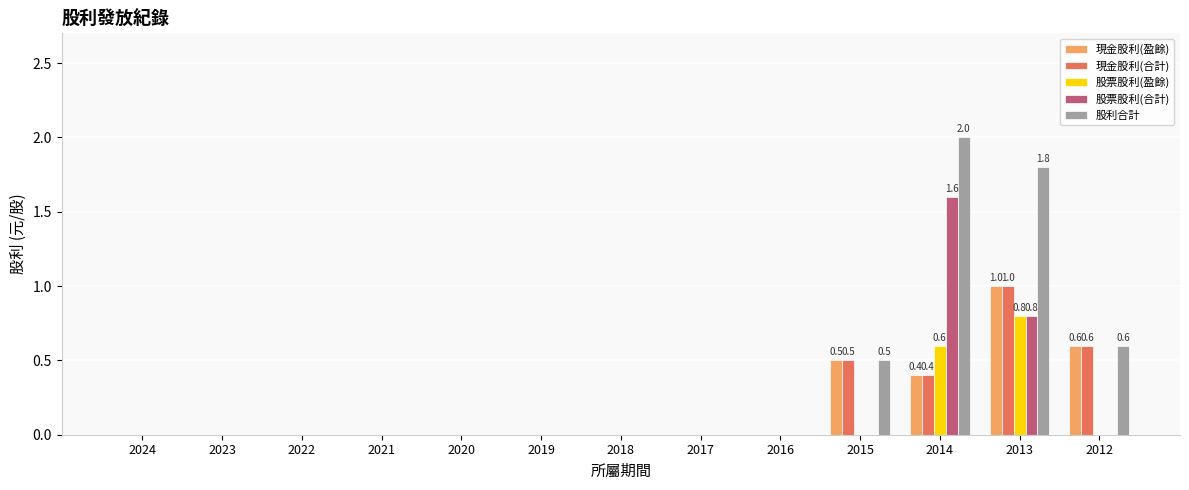

Reading left to right, extract all data points from this chart.

現金股利(盈餘): 0.0	0.0	0.0	0.0	0.0	0.0	0.0	0.0	0.0	0.5	0.4	1.0	0.6
現金股利(合計): 0.0	0.0	0.0	0.0	0.0	0.0	0.0	0.0	0.0	0.5	0.4	1.0	0.6
股票股利(盈餘): 0.0	0.0	0.0	0.0	0.0	0.0	0.0	0.0	0.0	0.0	0.6	0.8	0.0
股票股利(合計): 0.0	0.0	0.0	0.0	0.0	0.0	0.0	0.0	0.0	0.0	1.6	0.8	0.0
股利合計: 0.0	0.0	0.0	0.0	0.0	0.0	0.0	0.0	0.0	0.5	2.0	1.8	0.6